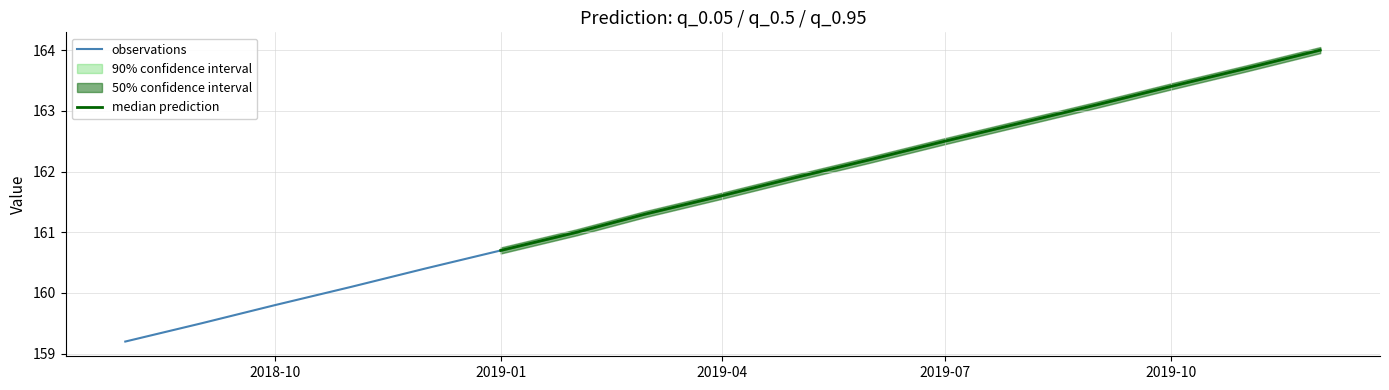

Which series has the largest range (max minus min)?

q_0.05